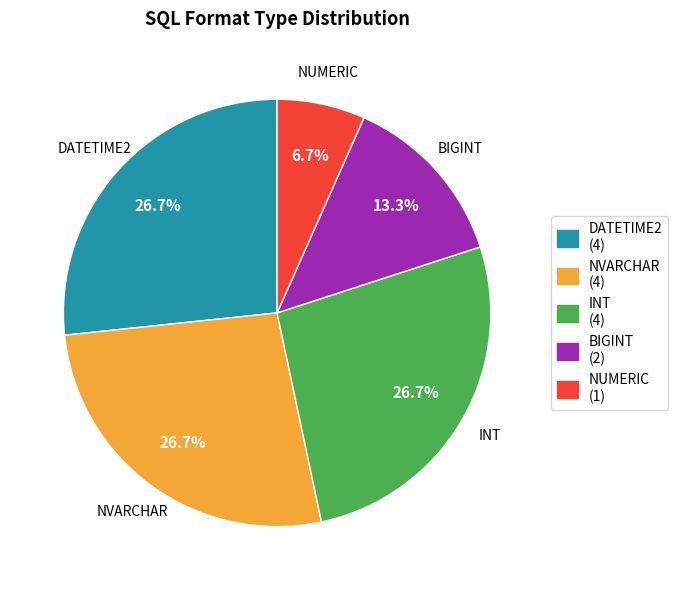

Is there any slice that represents more than half of the pie?

No